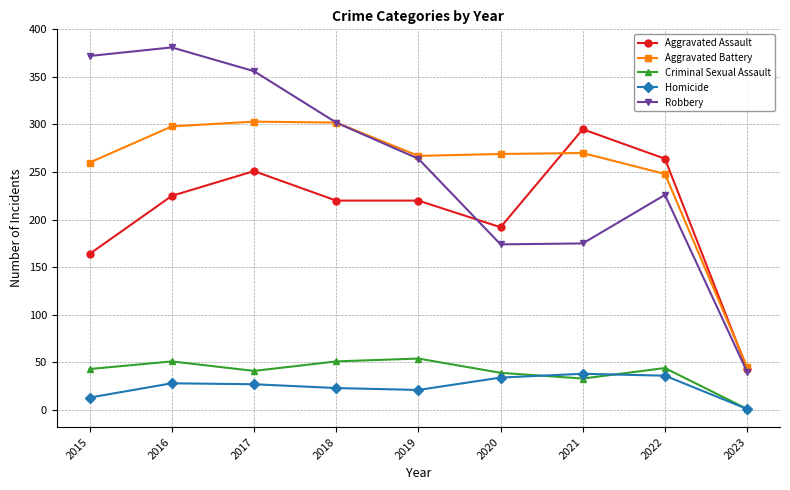

In Homicide, how many points are lower than both neighbors (excluding endpoints)?

1